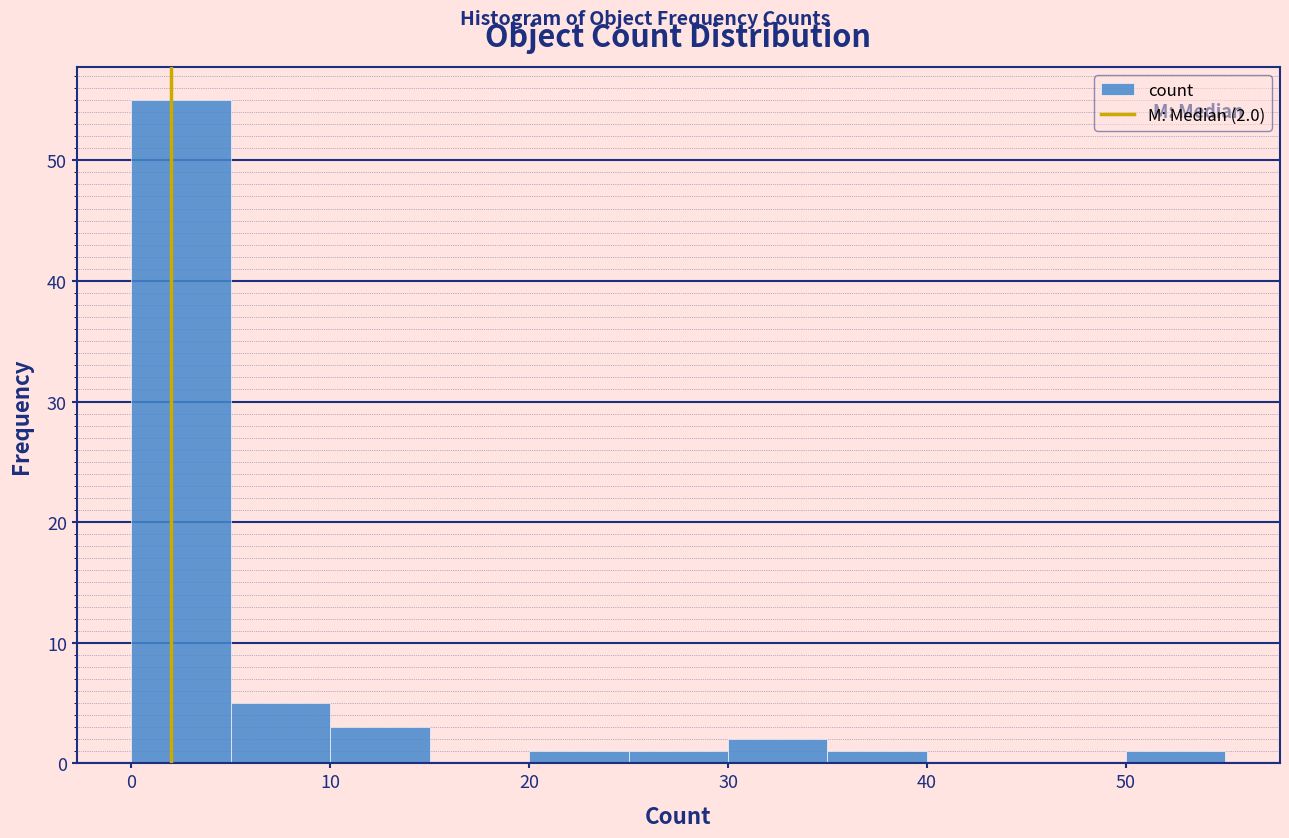

Over which range of the x-axis is the bar tallest?

0 to 5